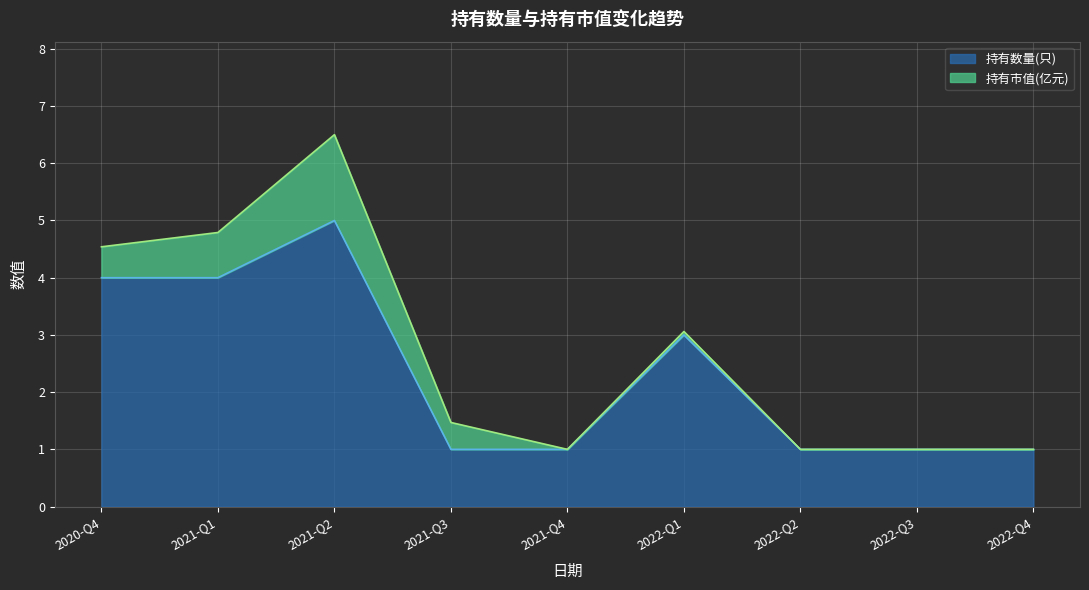

What is the label of the 1st point from the right?

2022-Q4